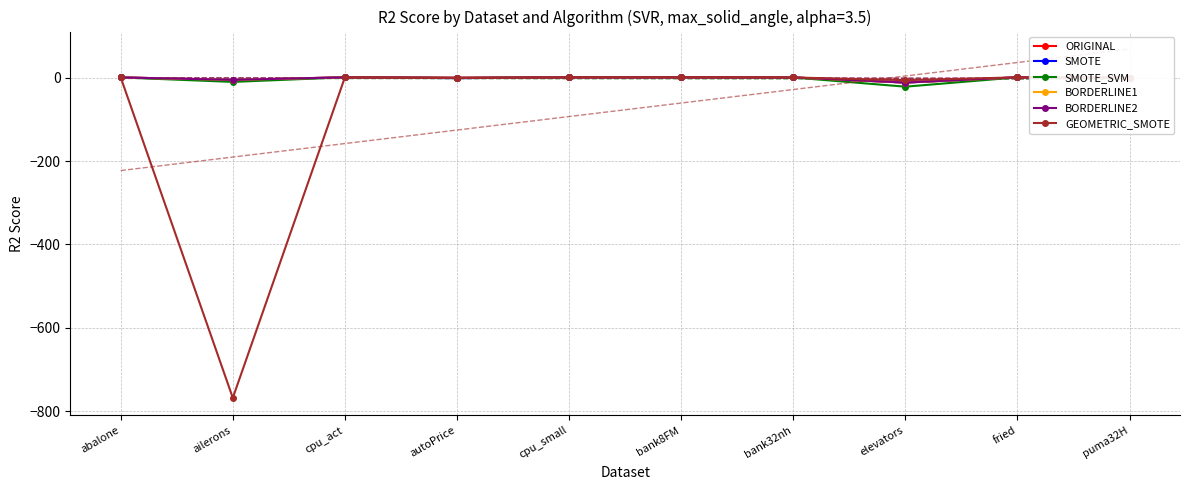

What is the sum of the BORDERLINE1 values at cpu_small and ailerons?

-4.5